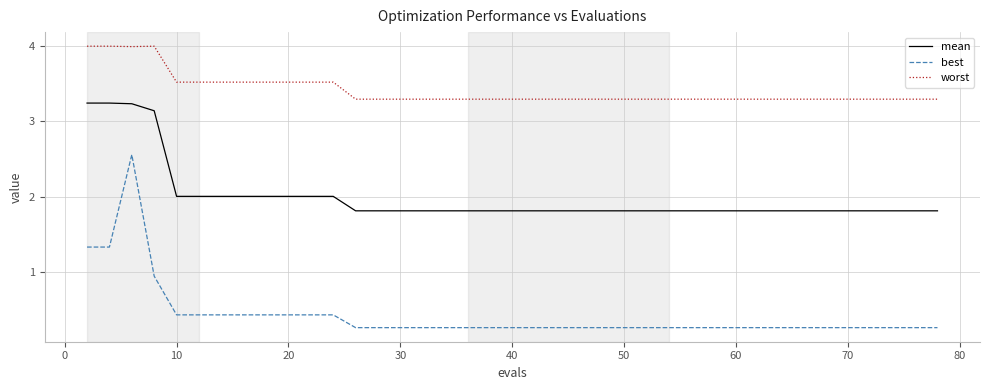

Which series has the largest range (max minus min)?

best